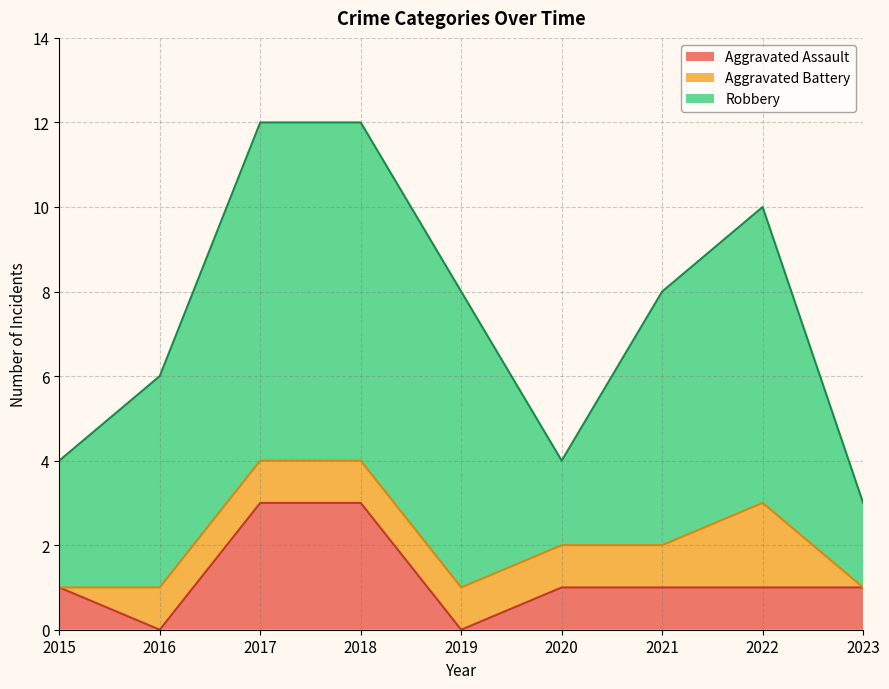

True or false: Robbery and Aggravated Battery cross at least once.

False